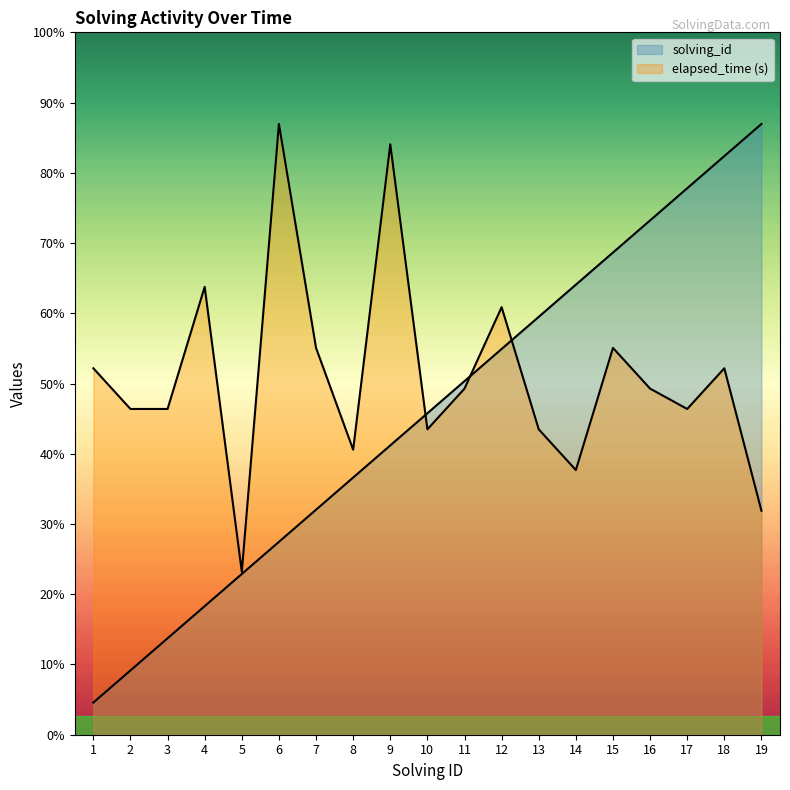

Does the chart display data point markers on the line(s)?

No